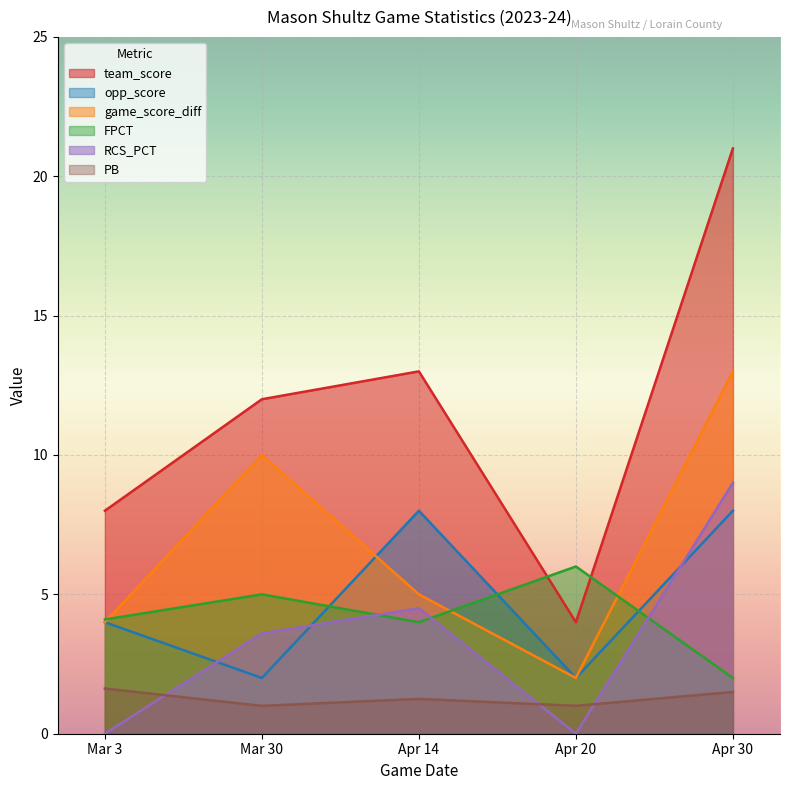

Reading right to left, list all the values displayed in this chart.

team_score: Apr 30=21.0	Apr 20=4.0	Apr 14=13.0	Mar 30=12.0	Mar 3=8.0
opp_score: Apr 30=8.0	Apr 20=2.0	Apr 14=8.0	Mar 30=2.0	Mar 3=4.0
game_score_diff: Apr 30=13.0	Apr 20=2.0	Apr 14=5.0	Mar 30=10.0	Mar 3=4.0
FPCT: Apr 30=2.0	Apr 20=6.0	Apr 14=4.0	Mar 30=5.0	Mar 3=4.1
RCS_PCT: Apr 30=9.0	Apr 20=0.0	Apr 14=4.5	Mar 30=3.6	Mar 3=0.0
PB: Apr 30=1.5	Apr 20=1.0	Apr 14=1.2	Mar 30=1.0	Mar 3=1.6